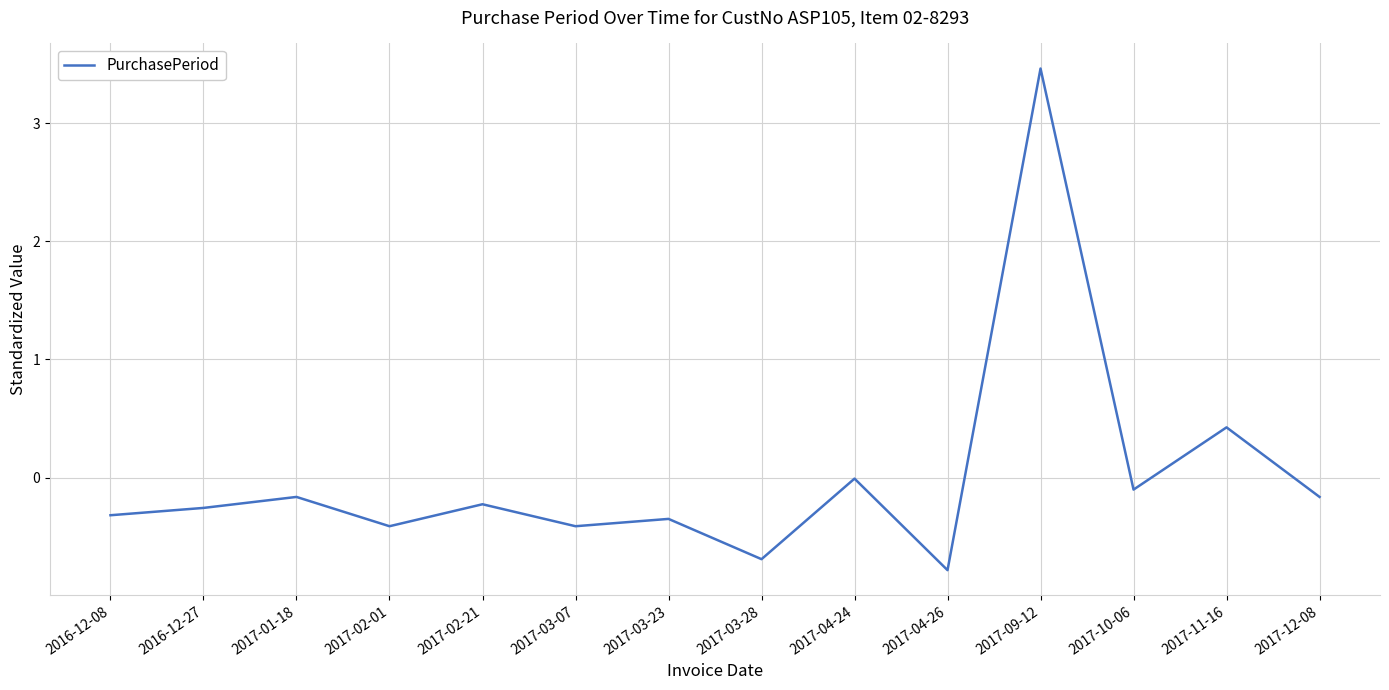

The chart shows a value of -0.1 at 2016-12-08. True or false?

False